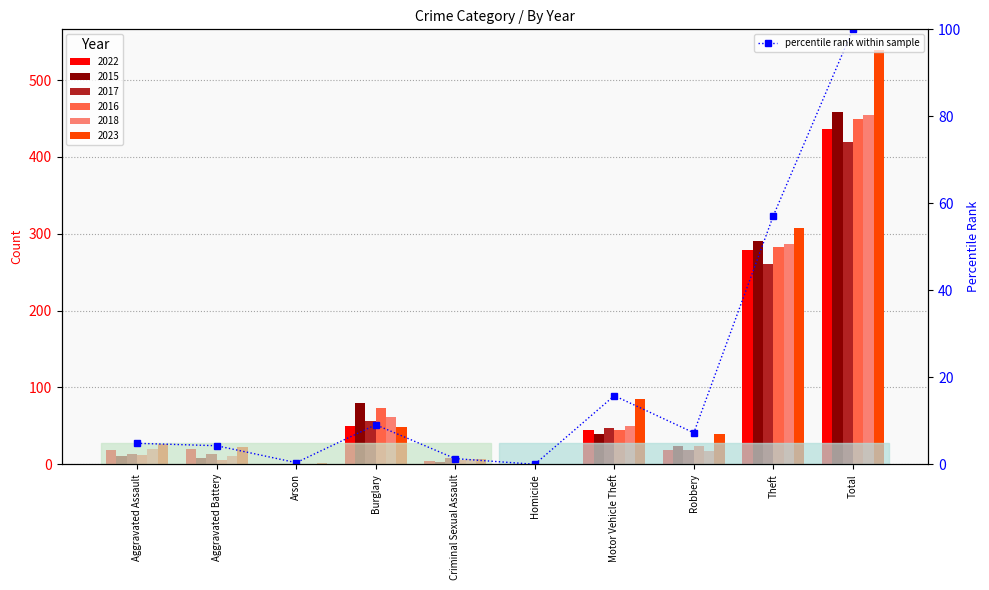

Between Arson and Motor Vehicle Theft, which is larger?

Motor Vehicle Theft